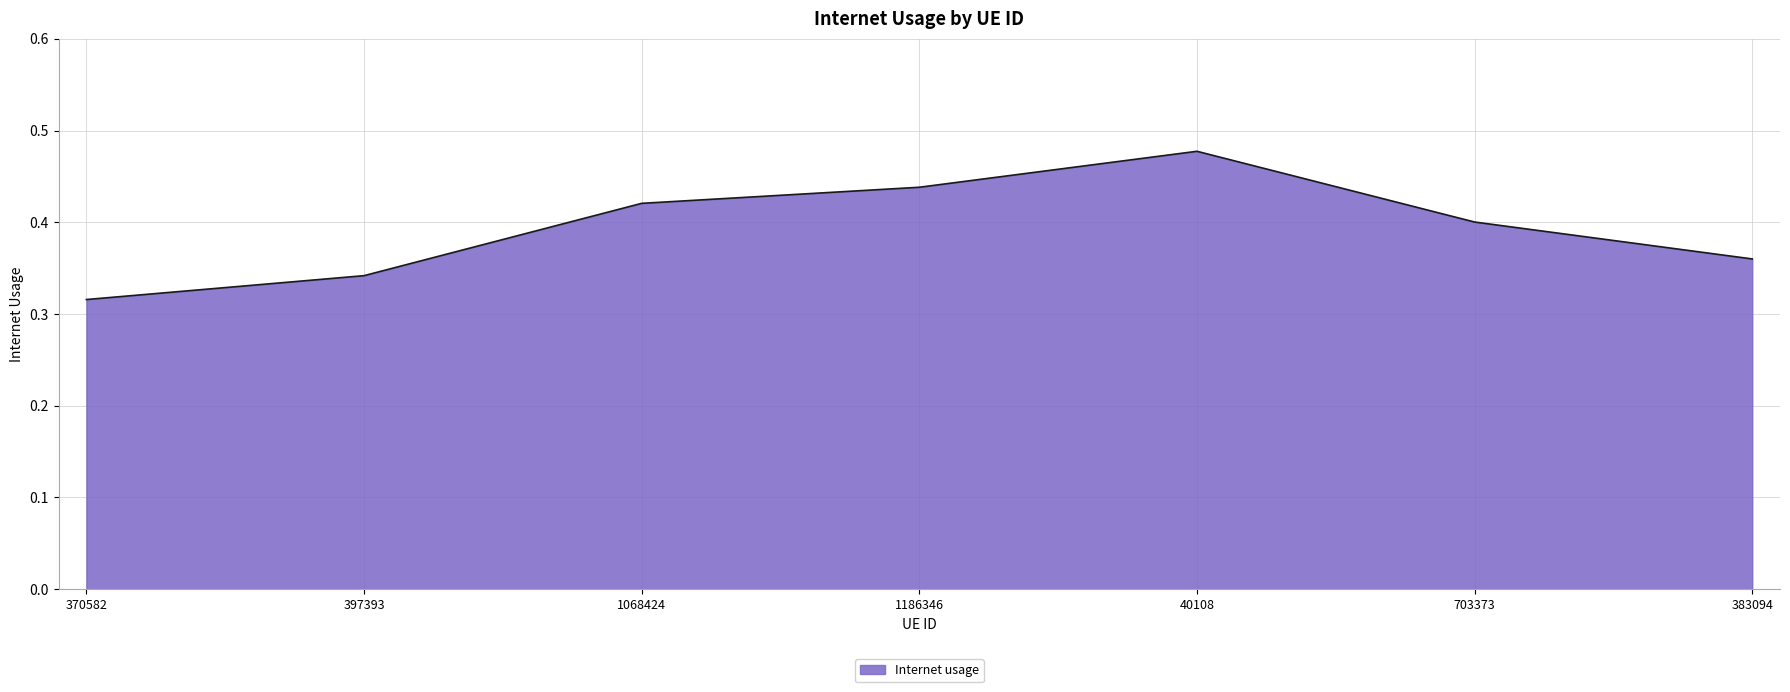

At which category does the data reach its first local peak?

40108